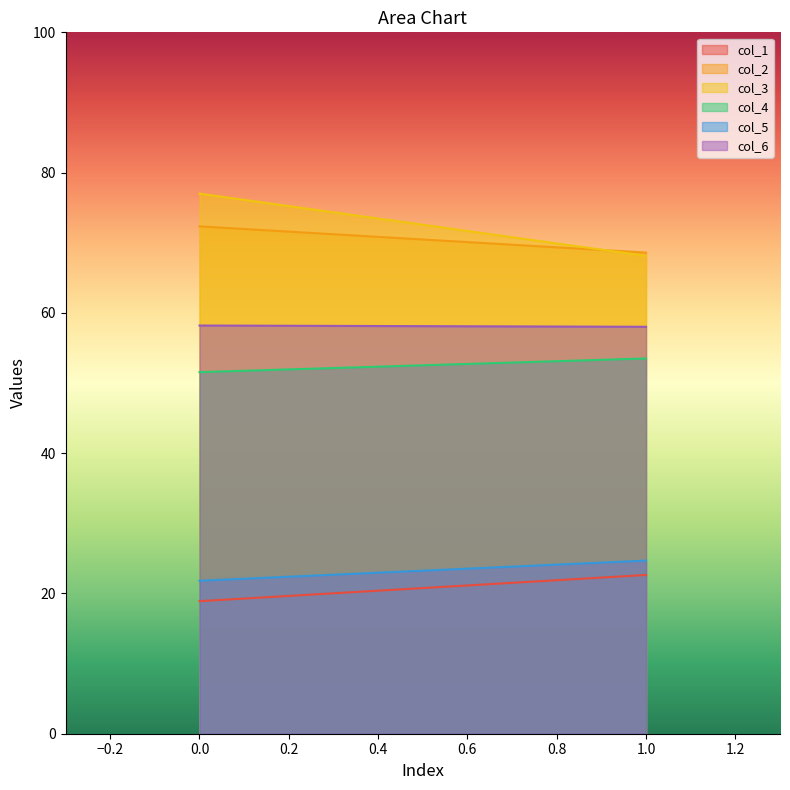

What is the value of the col_1 point at the 2nd from the left?

22.6